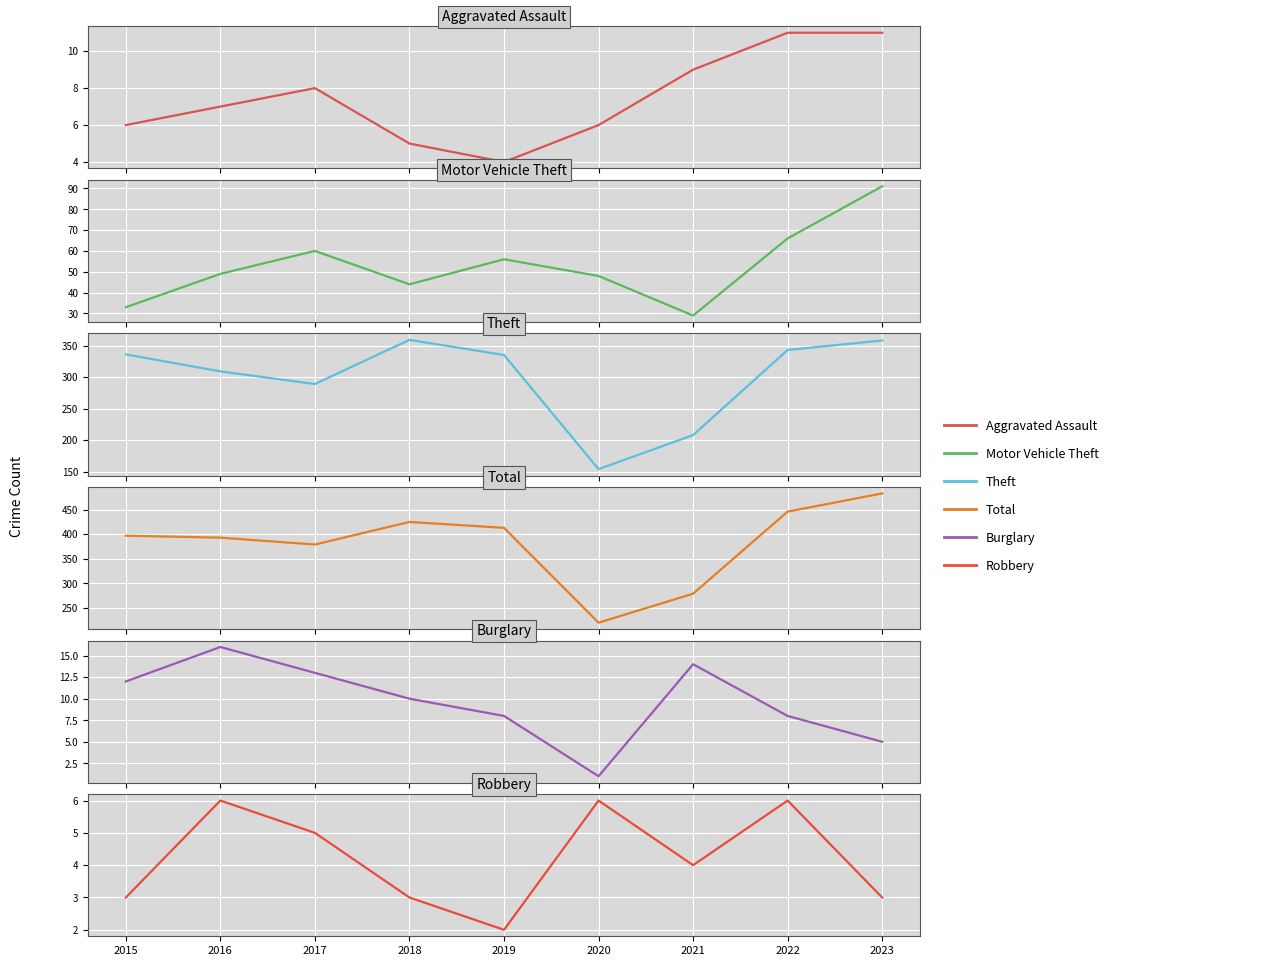

Reading left to right, extract all data points from this chart.

Aggravated Assault: 6	7	8	5	4	6	9	11	11
Motor Vehicle Theft: 33	49	60	44	56	48	29	66	91
Theft: 336	309	289	359	335	154	208	343	358
Total: 397	393	379	425	413	220	279	446	483
Burglary: 12	16	13	10	8	1	14	8	5
Robbery: 3	6	5	3	2	6	4	6	3